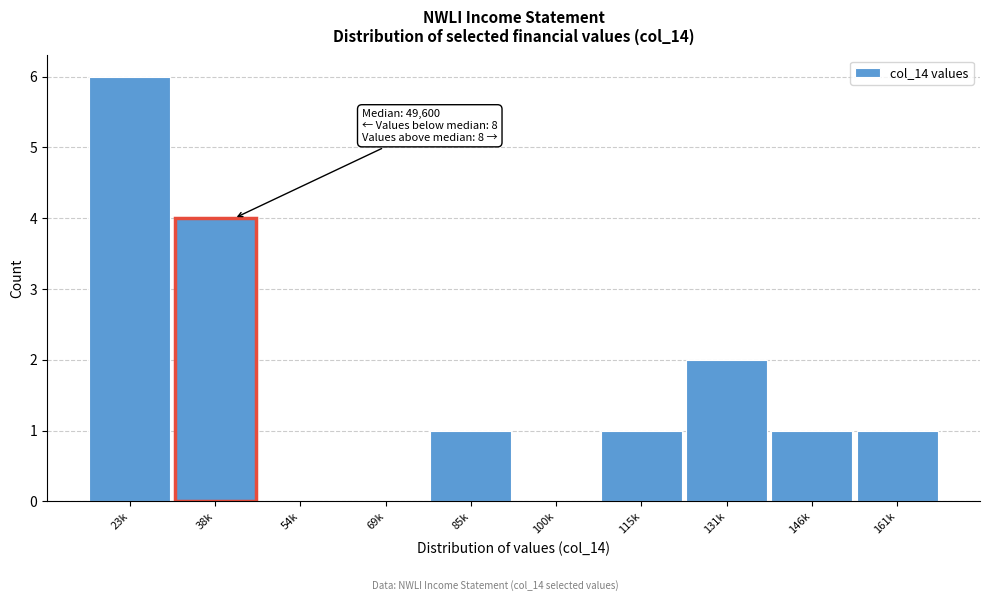

Reading left to right, transcribe all the data shown in this chart.

23k=6	38k=4	54k=0	69k=0	85k=1	100k=0	115k=1	131k=2	146k=1	161k=1